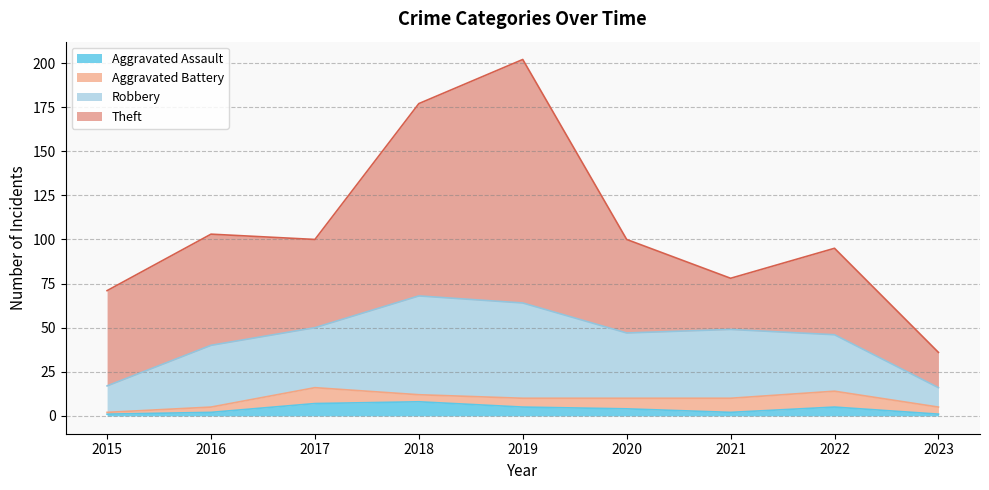

What is the spread (max minus min) of values at 2023?

19